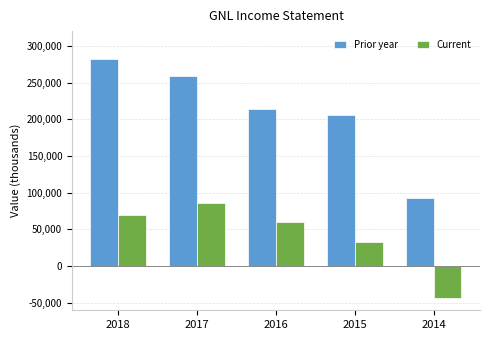

What is the difference between the highest and lowest values at 2018?

212300